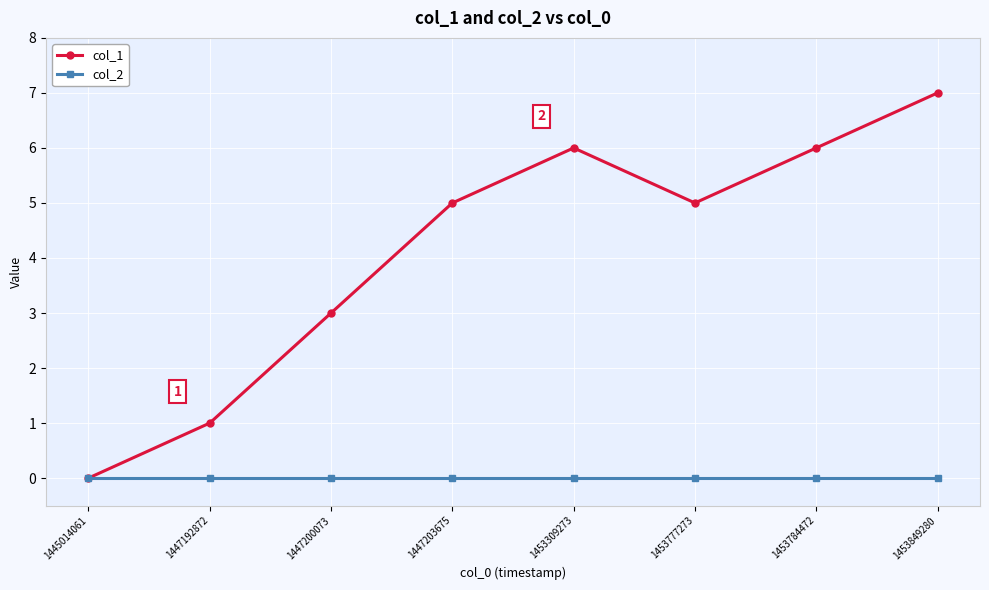

Which series has the largest total across all categories?

col_1